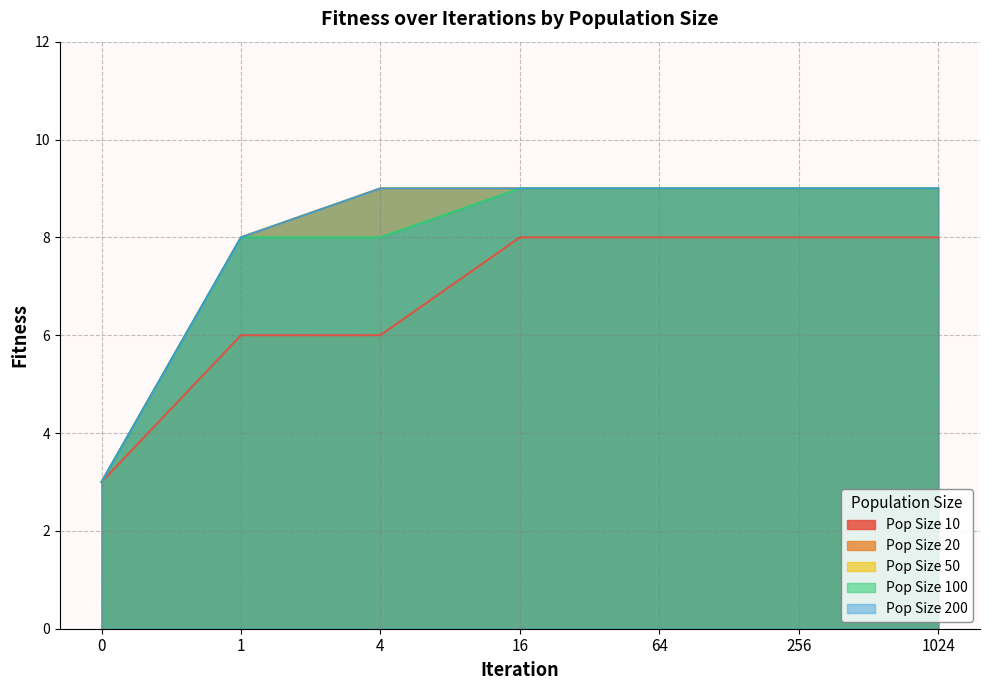

Which series has the largest range (max minus min)?

Pop Size 20